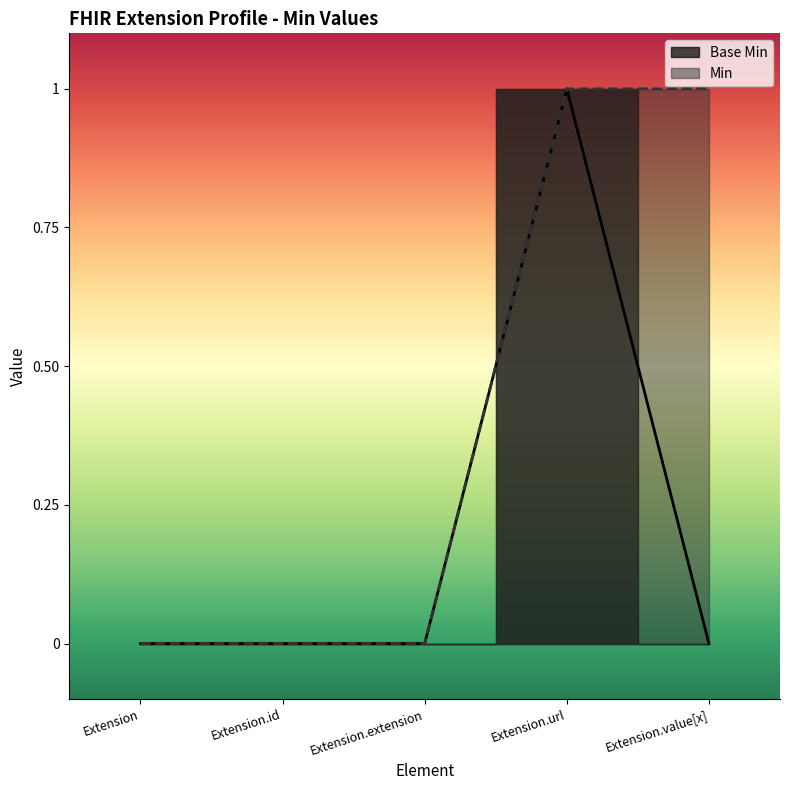

Rank the categories by value from lowest to highest.

Extension, Extension.id, Extension.extension, Extension.value[x], Extension.url